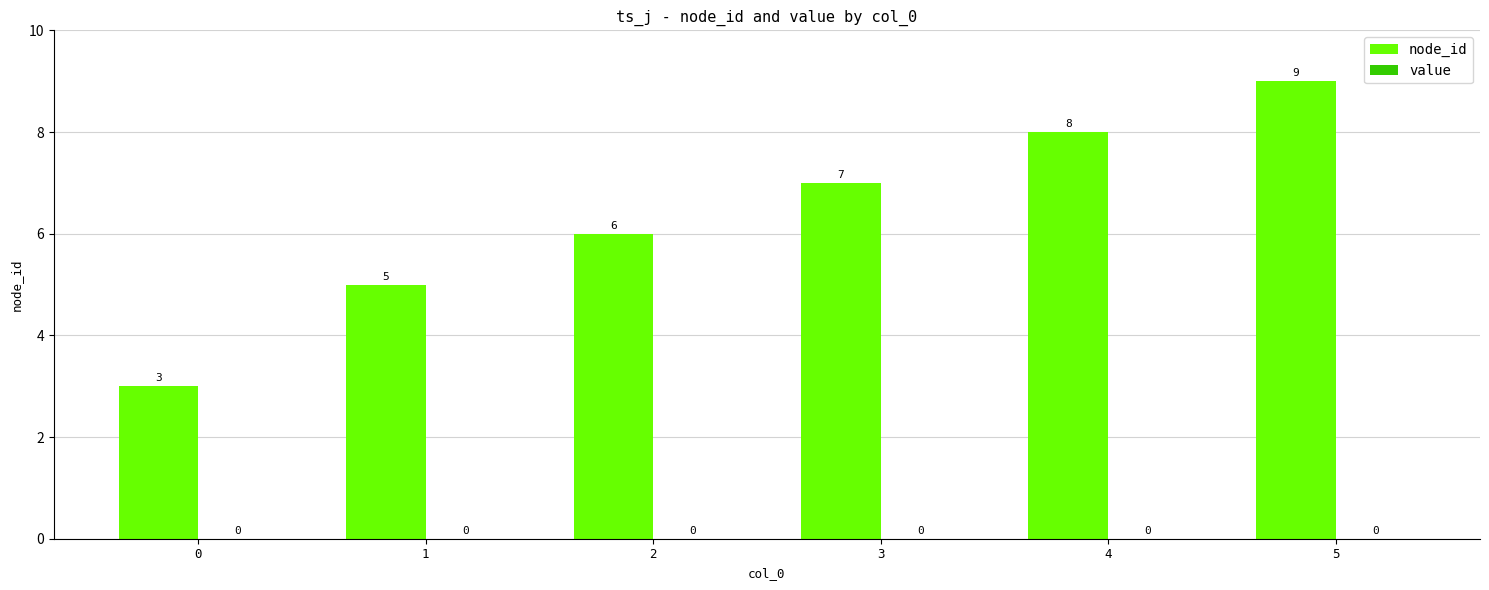

Between 2 and 5, which is larger?

5